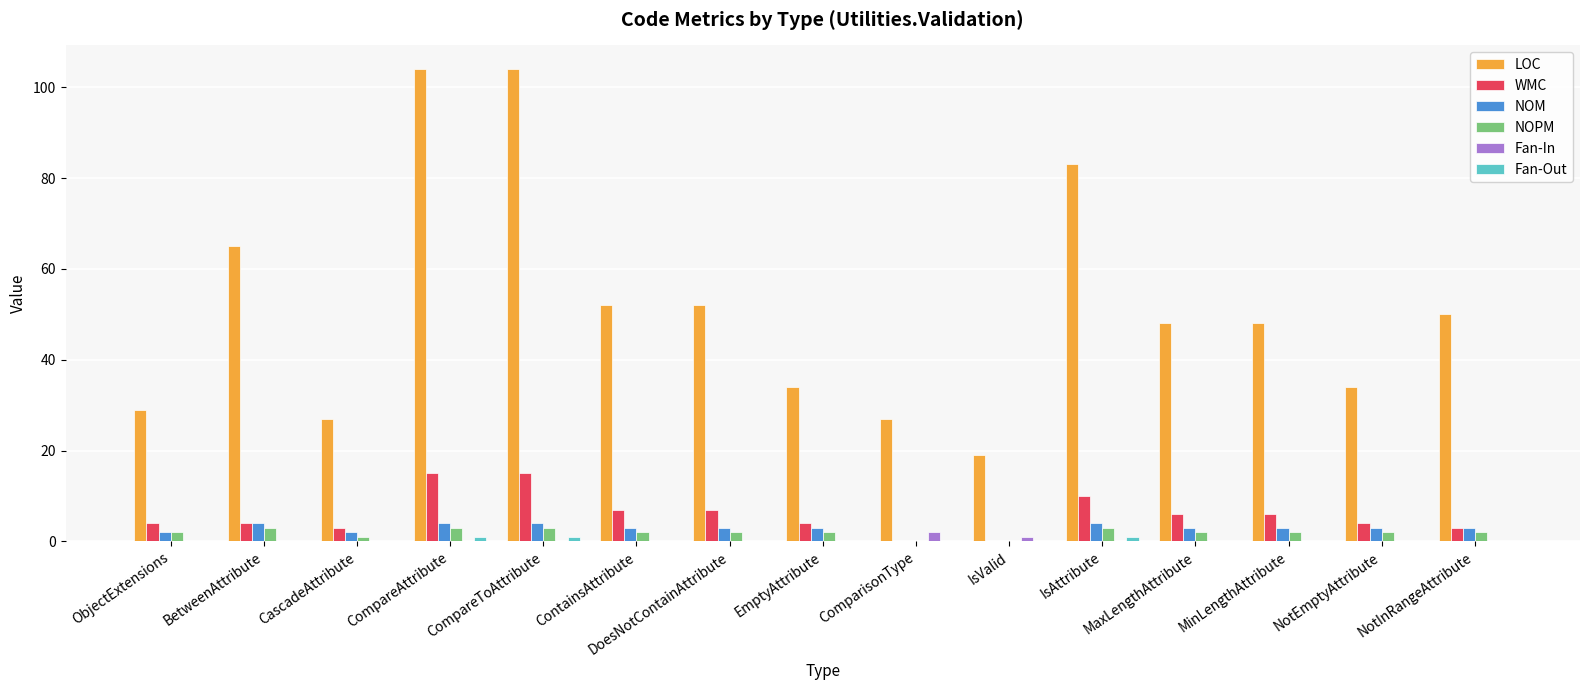

Is the value of WMC at CompareAttribute greater than the value of NOM at CompareAttribute?

Yes